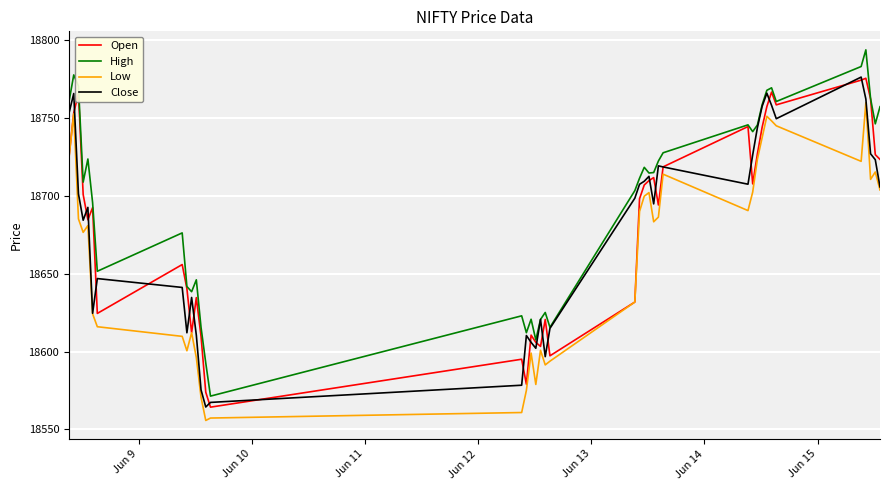

What is the smallest value displayed?

18555.7